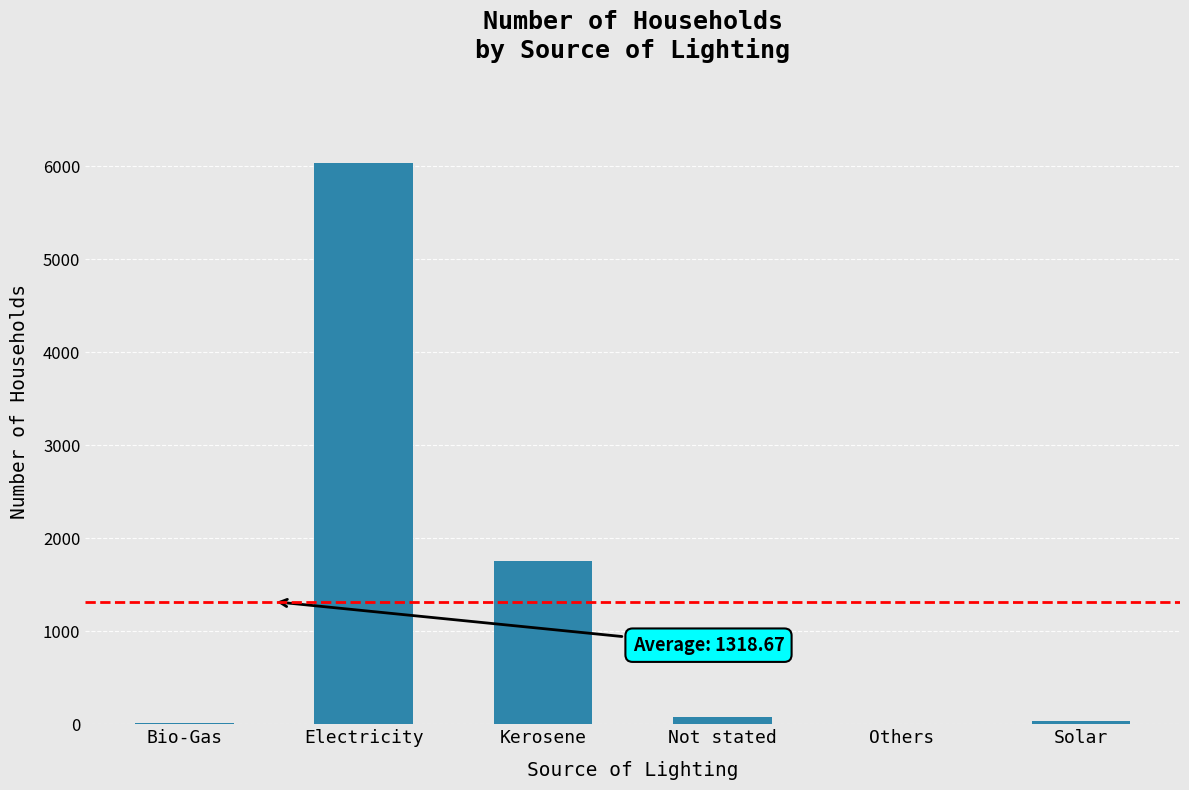

What is the sum of all values?

7912